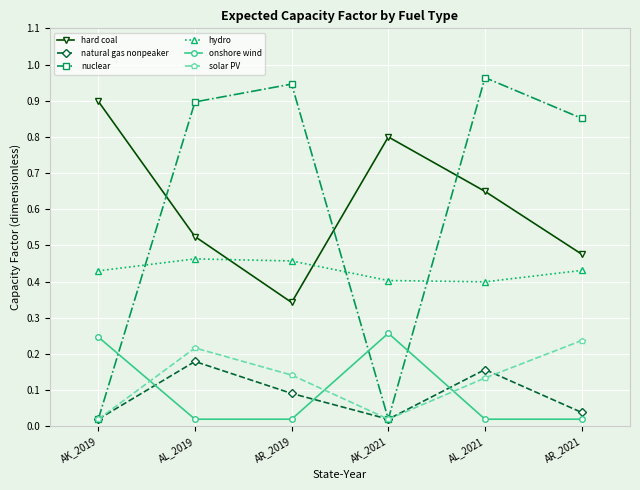

True or false: hydro has a value of 0.6 at AL_2021.

False